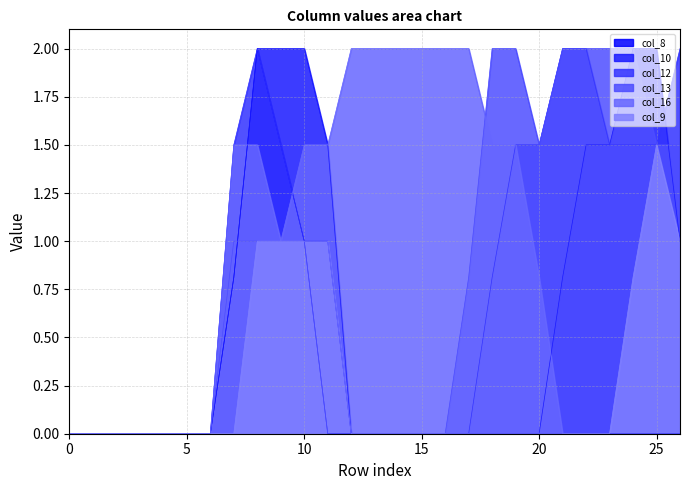

What is the spread (max minus min) of values at 20?

1.5